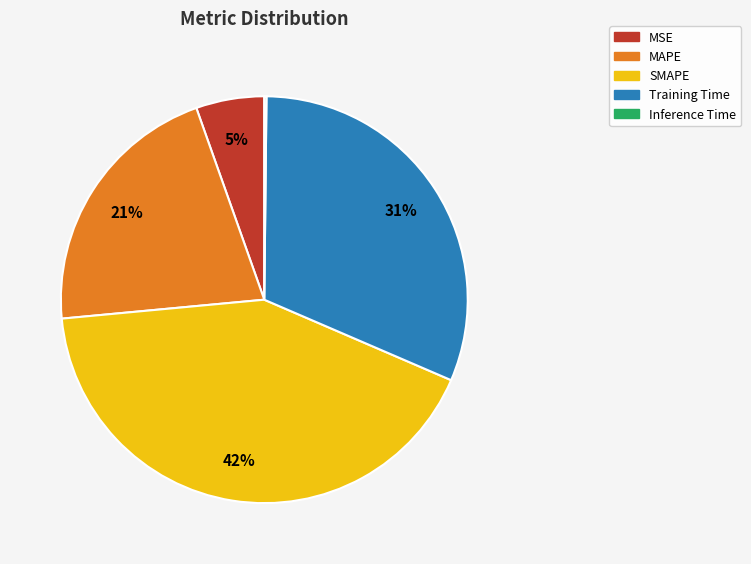

Which category has the biggest portion of the pie?

SMAPE